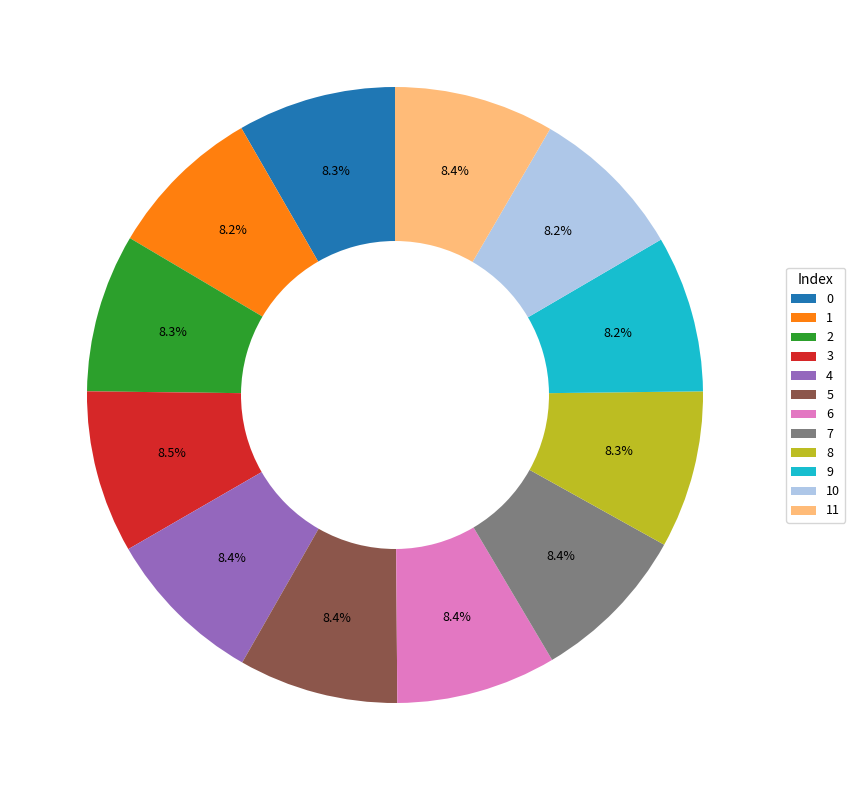

How much of the chart is everything except 3?

91.5%